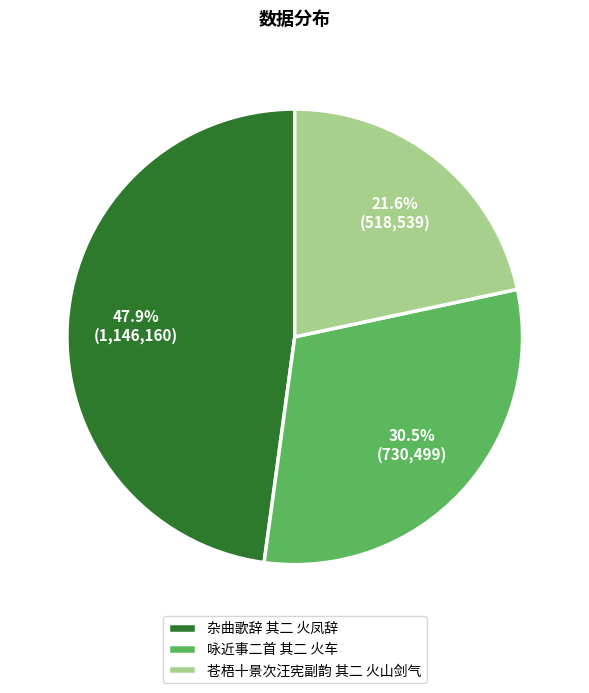

What is the smallest slice in the pie chart?

苍梧十景次汪宪副韵 其二 火山剑气